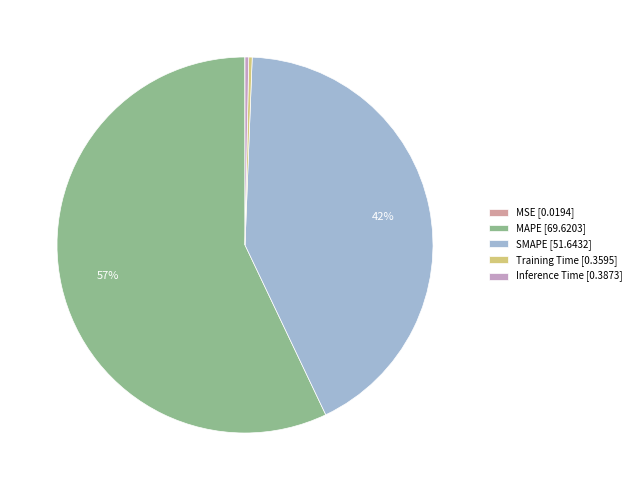

What is the largest slice in the pie chart?

MAPE